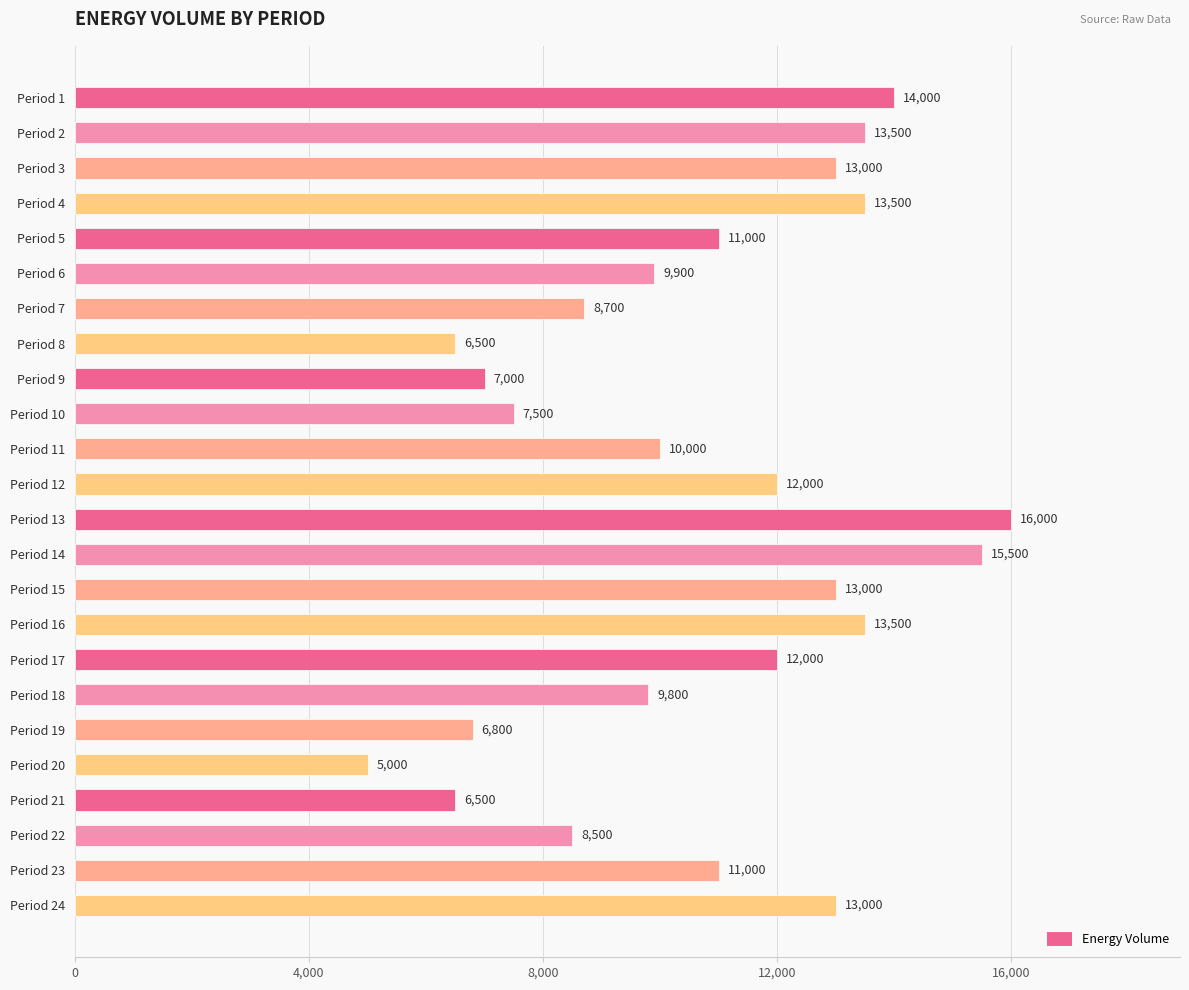

The value at Period 21 is 6500. True or false?

True